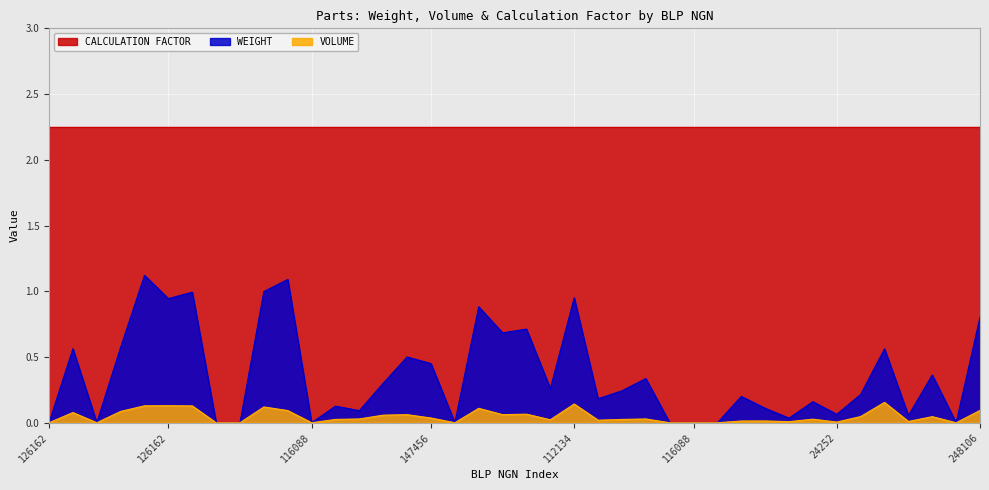

What are all the series names shown in the legend?

CALCULATION FACTOR, WEIGHT, VOLUME